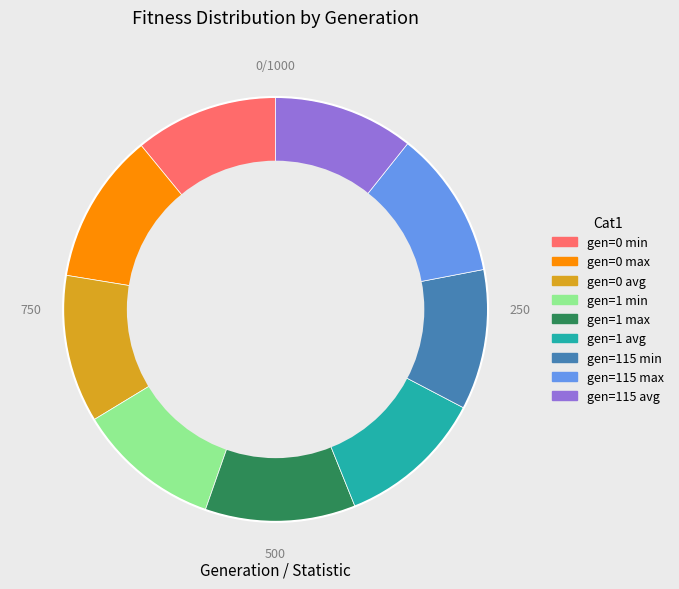

Approximately how many times larger is the value at gen=1 max compared to gen=0 min?

1.0